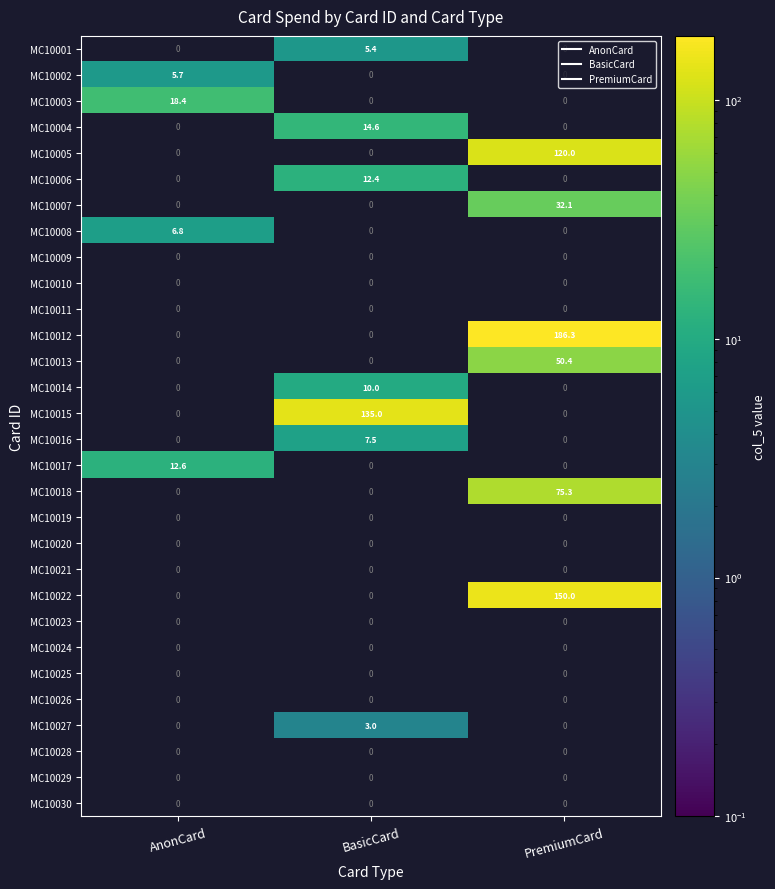

Which series changed the most between AnonCard and PremiumCard?

MC10012